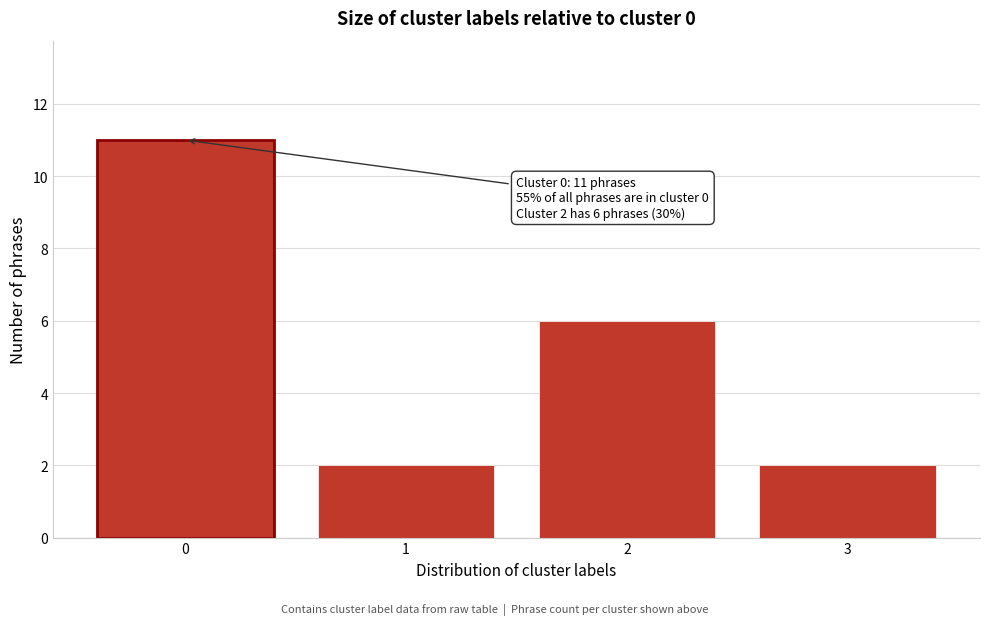

Reading left to right, transcribe all the data shown in this chart.

11	2	6	2